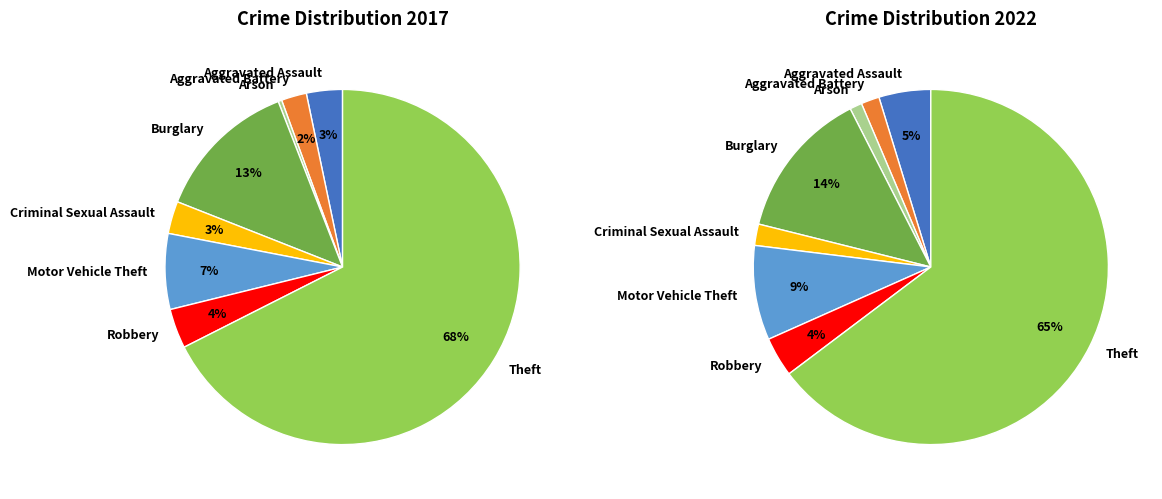

To the nearest percent, what portion does 2 represent?

1%